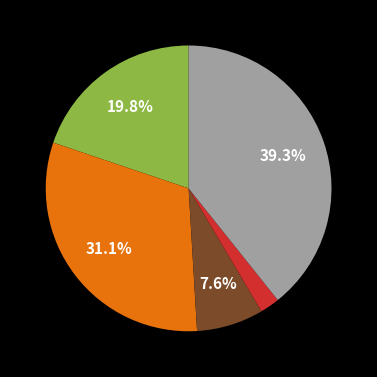

Is there a majority slice in this chart?

No